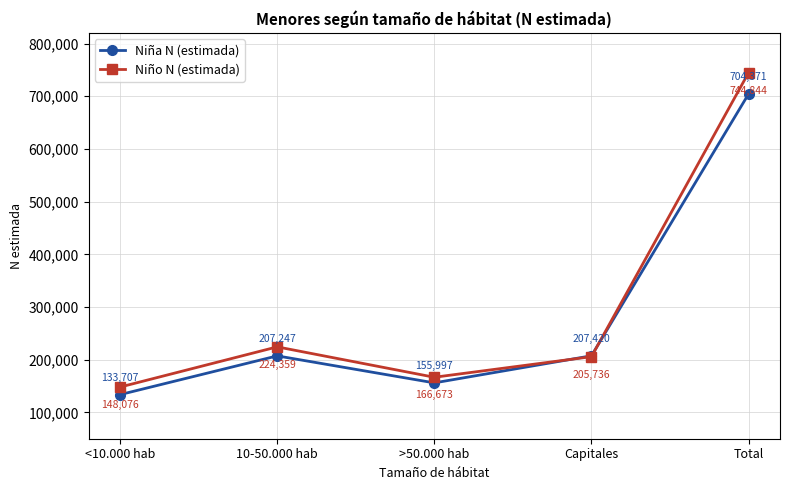

What is the difference between the maximum and minimum values in the Niña N (estimada) series?

570664